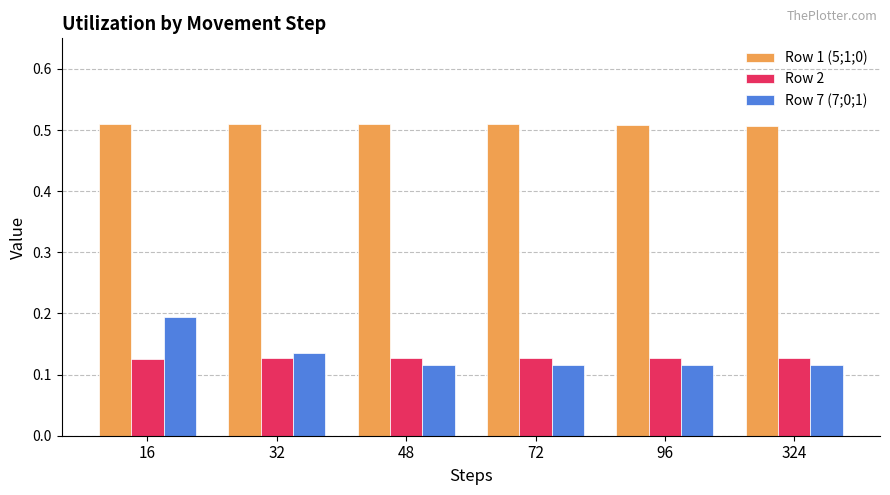

Is it true that Row 1 (5;1;0) equals 0.5 at 96?

True